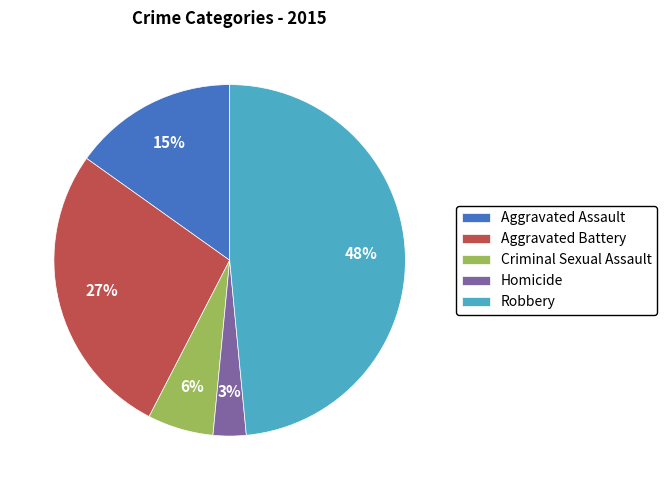

Combined, do Robbery and Criminal Sexual Assault account for over 50%?

Yes